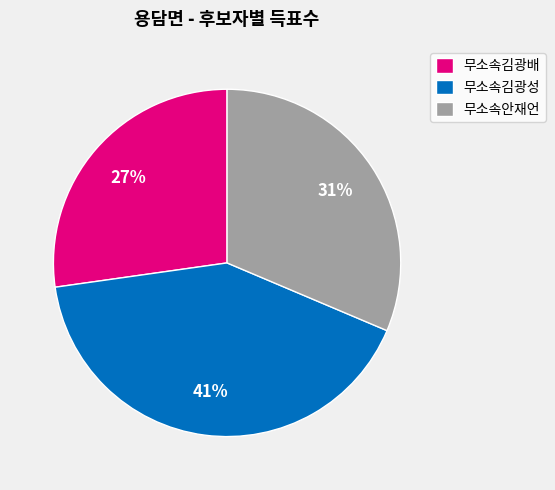

Approximately how many times larger is the value at 무소속김광배 compared to 무소속안재언?

0.9